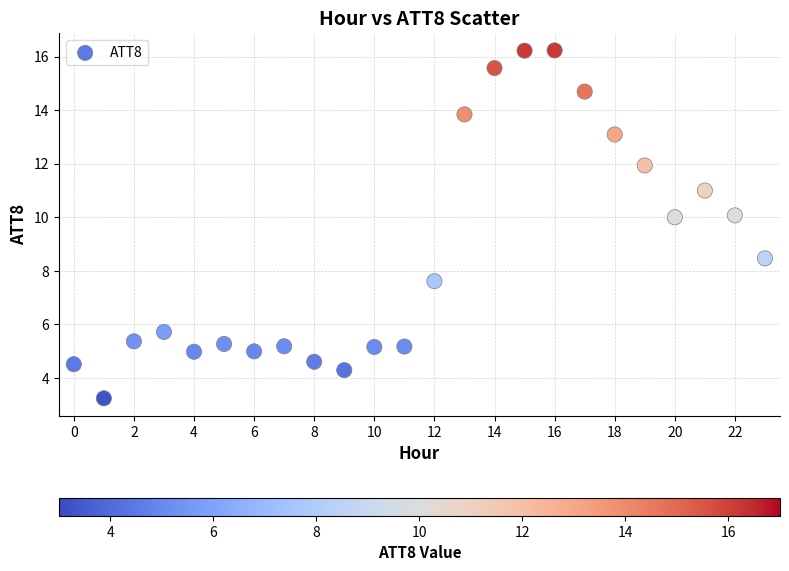

What Y value in the scatter plot is closest to 9?

8.5